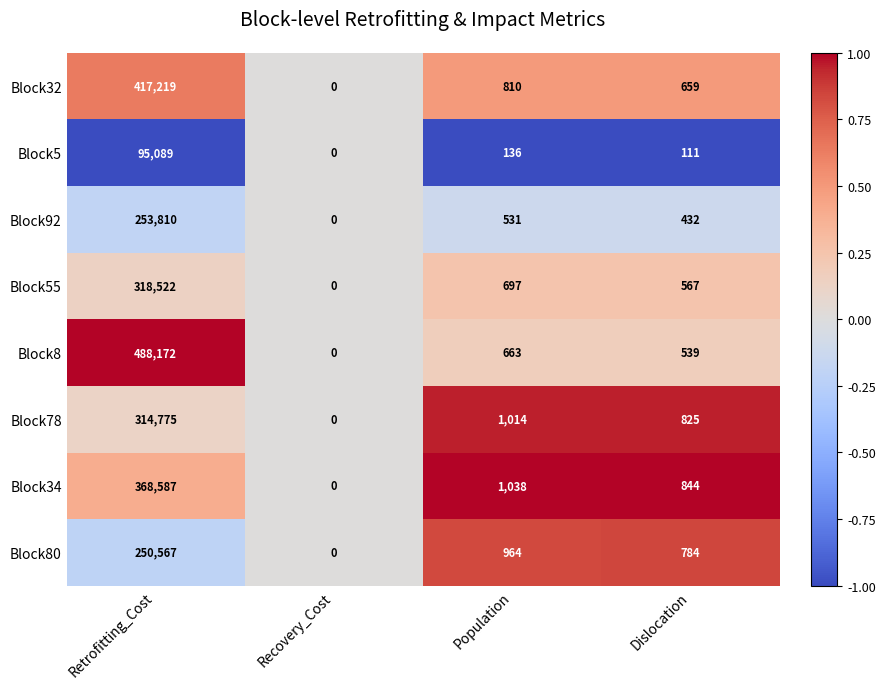

At which label does Block8 first exceed 663?

Retrofitting_Cost